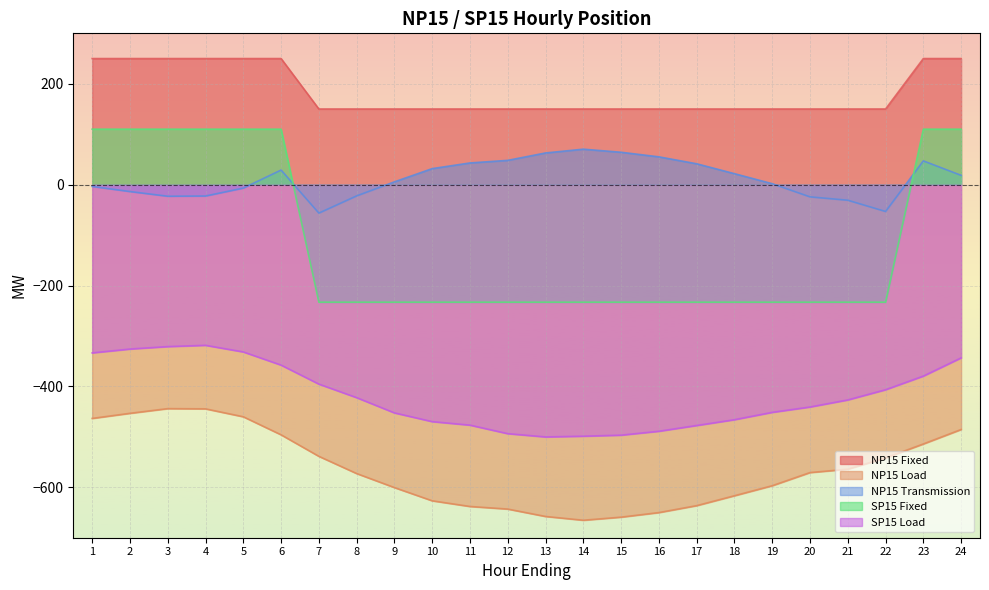

Does the chart display data point markers on the line(s)?

No